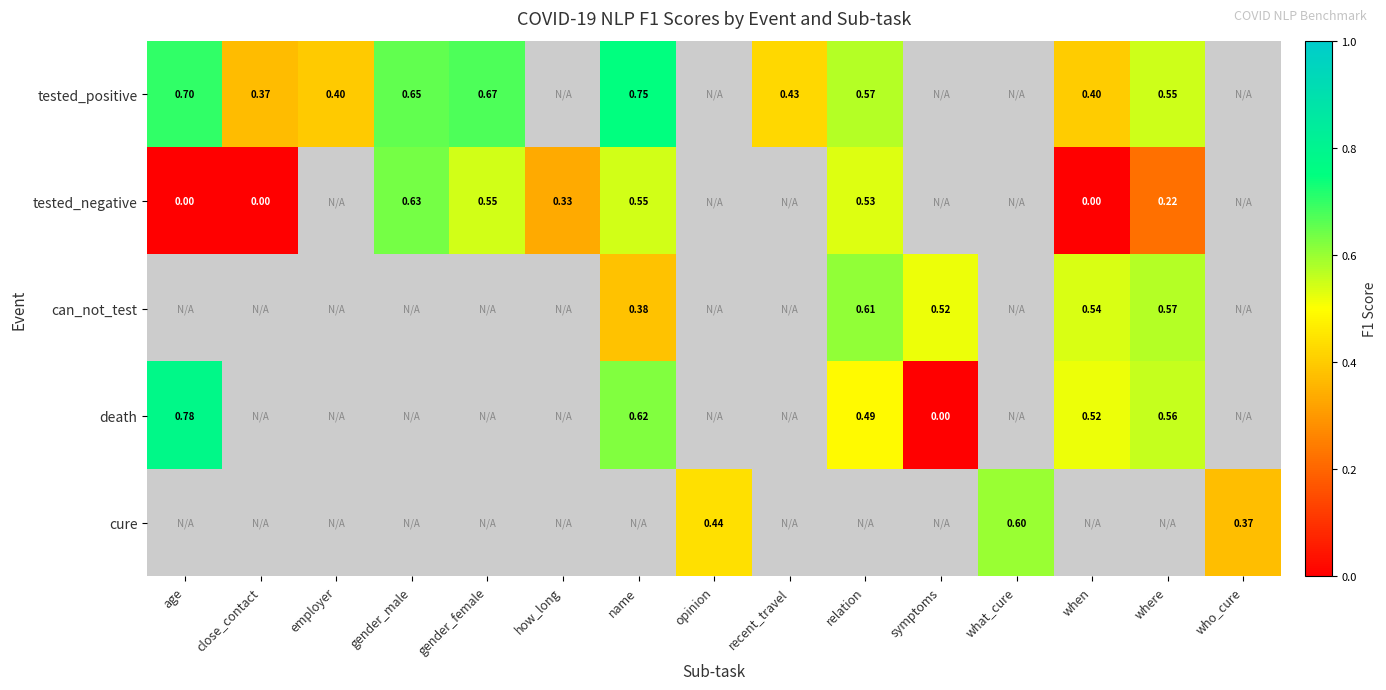

The tested_positive series shows 1.0 at name. True or false?

False